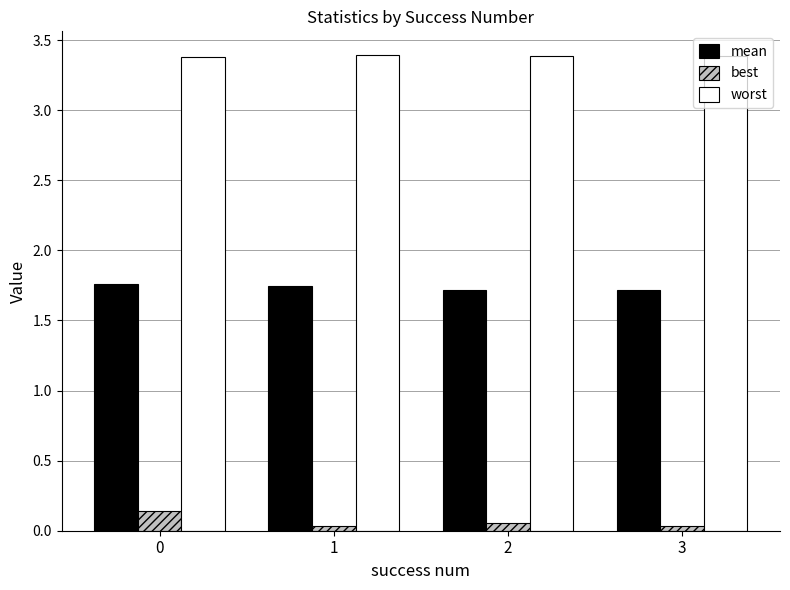

What are all the series names shown in the legend?

mean, best, worst